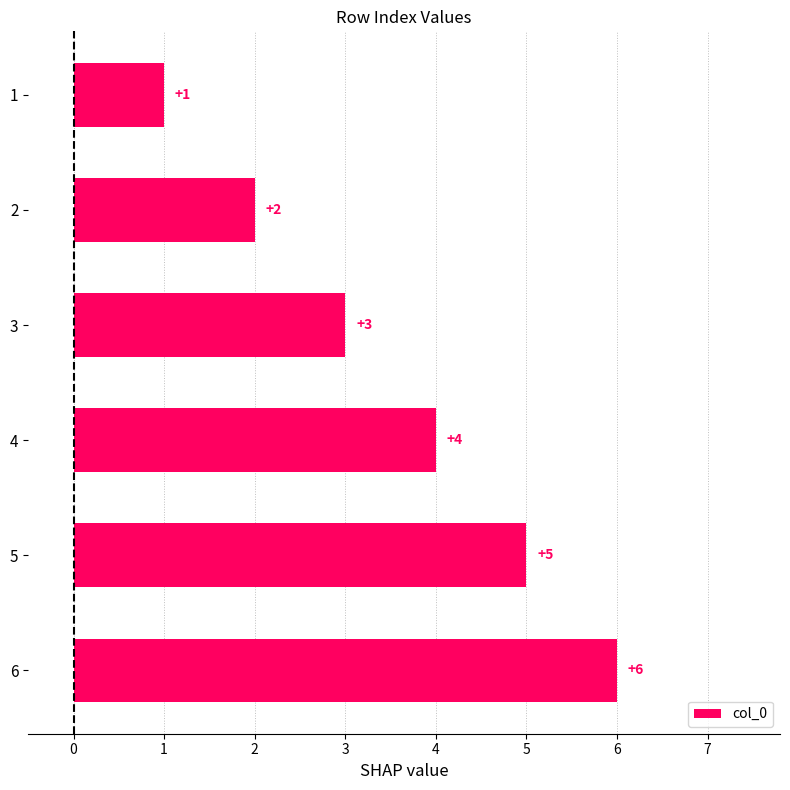

What is the value of the 6th bar from the top?

6